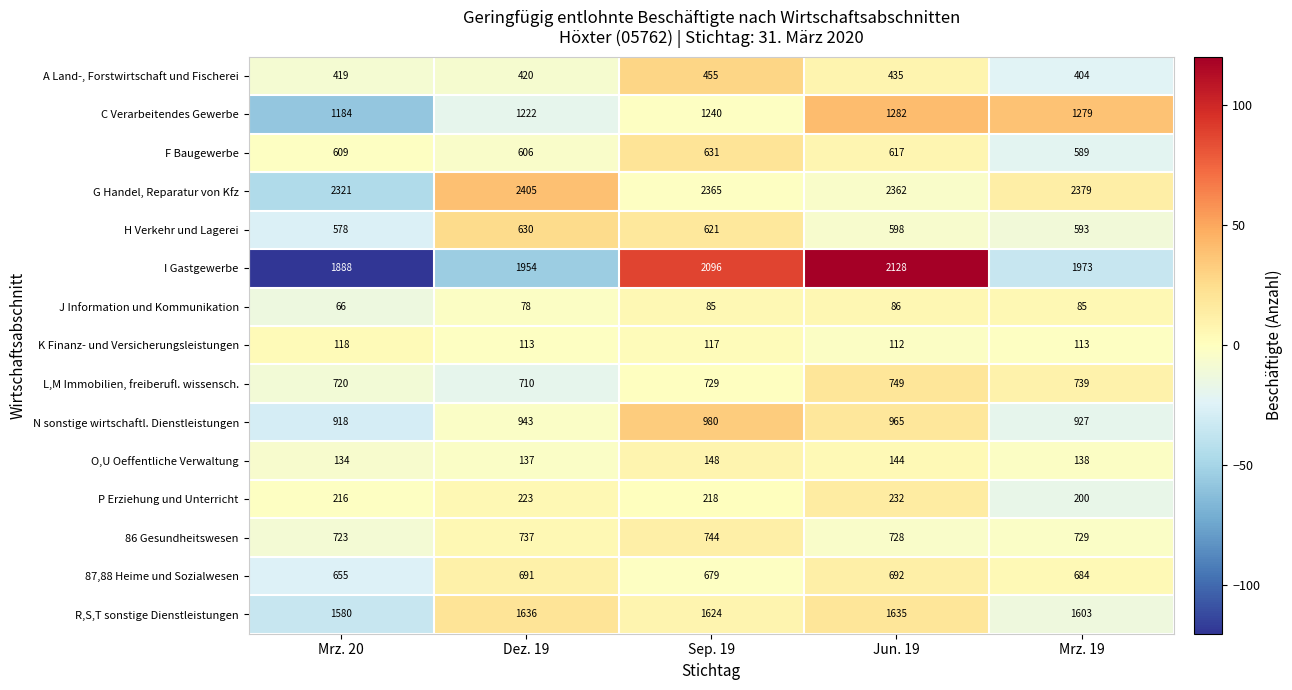

Which series has the widest spread of values?

I Gastgewerbe